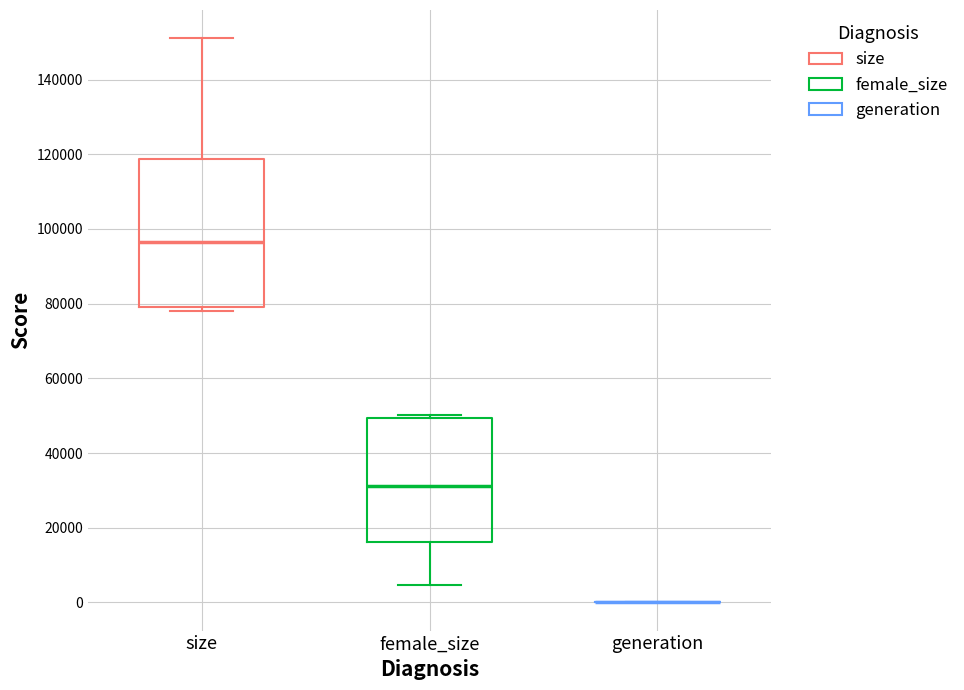

Which box is the tallest, from its lower edge to its upper edge?

size